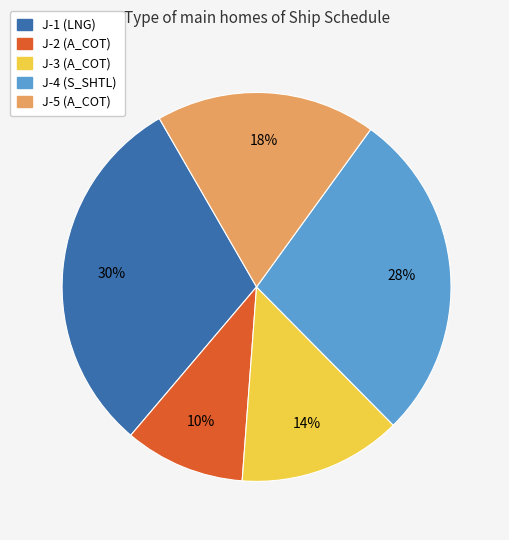

Which has a higher value, J-2 or J-1?

J-1